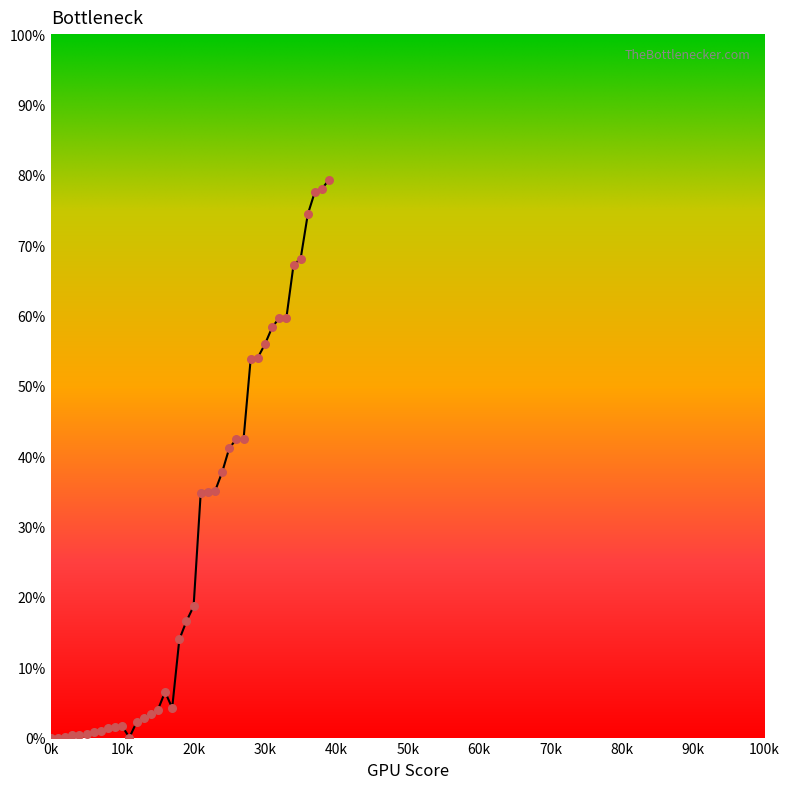

What is the difference between the maximum and minimum values?

79.3